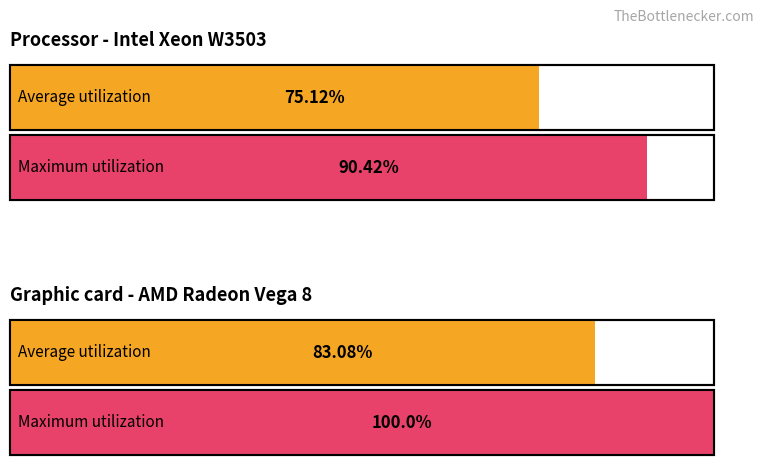

Which series changed the most between 25 and 30?

Average utilization